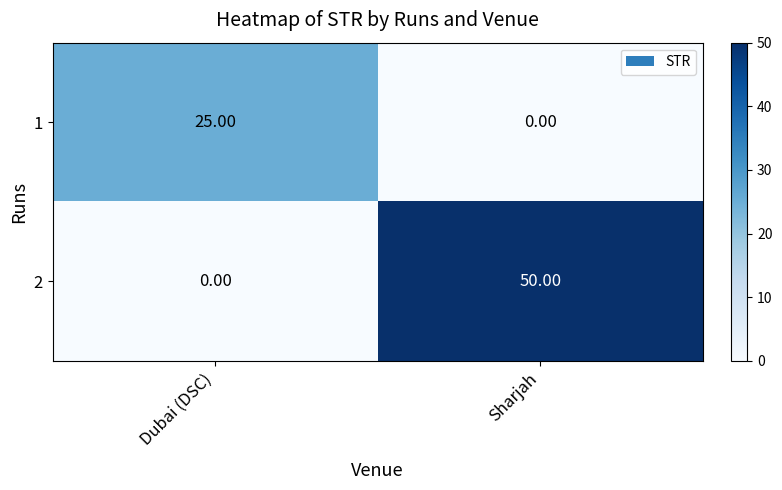

What is the spread (max minus min) of values at Sharjah?

50